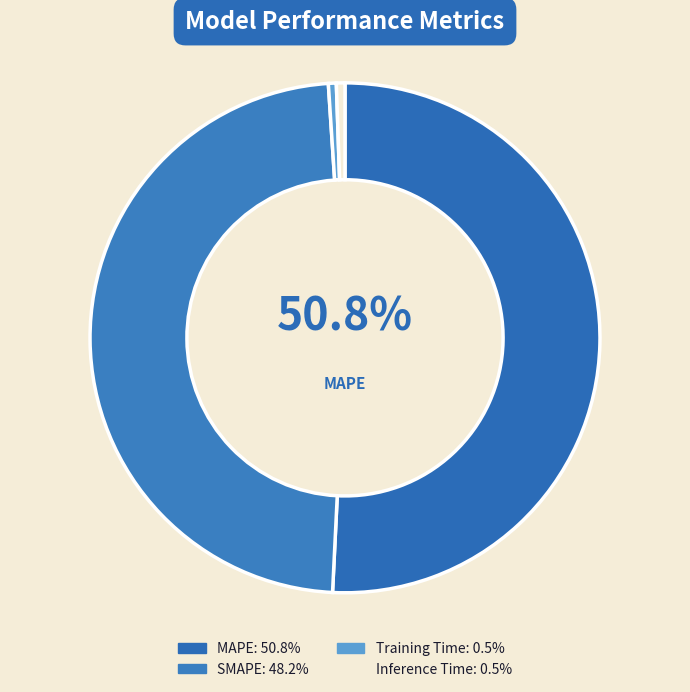

True or false: Training Time accounts for 1% of the total.

True